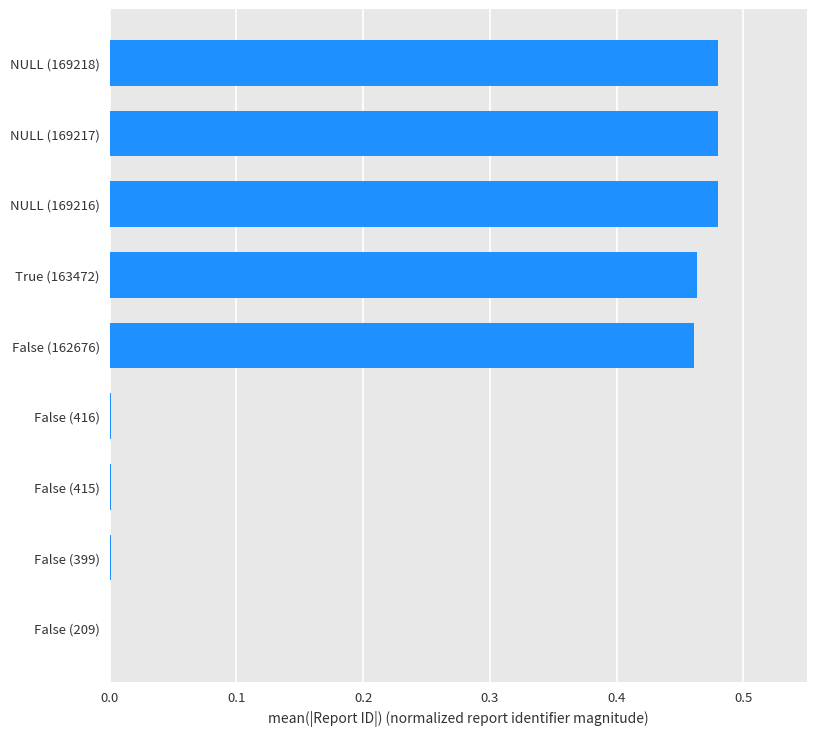

How many categories are shown in the chart?

9